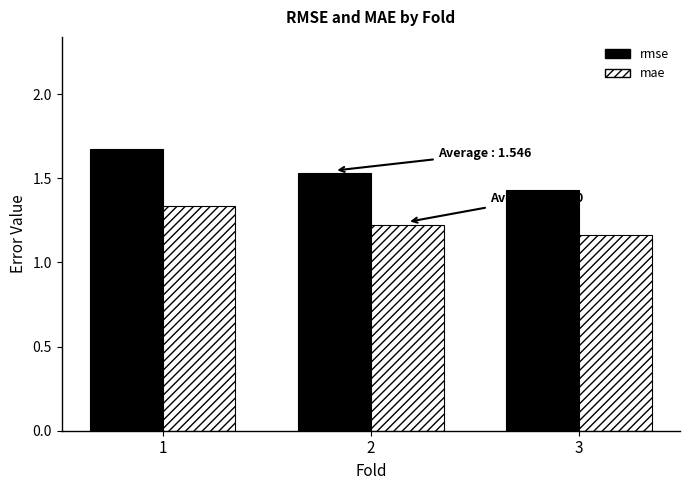

Rank the series at 1 from lowest to highest value.

mae, rmse